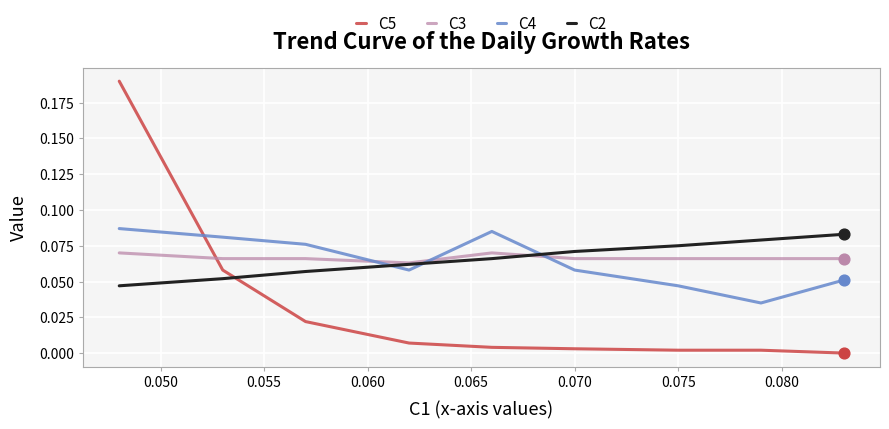

Which series has the widest spread of values?

C5